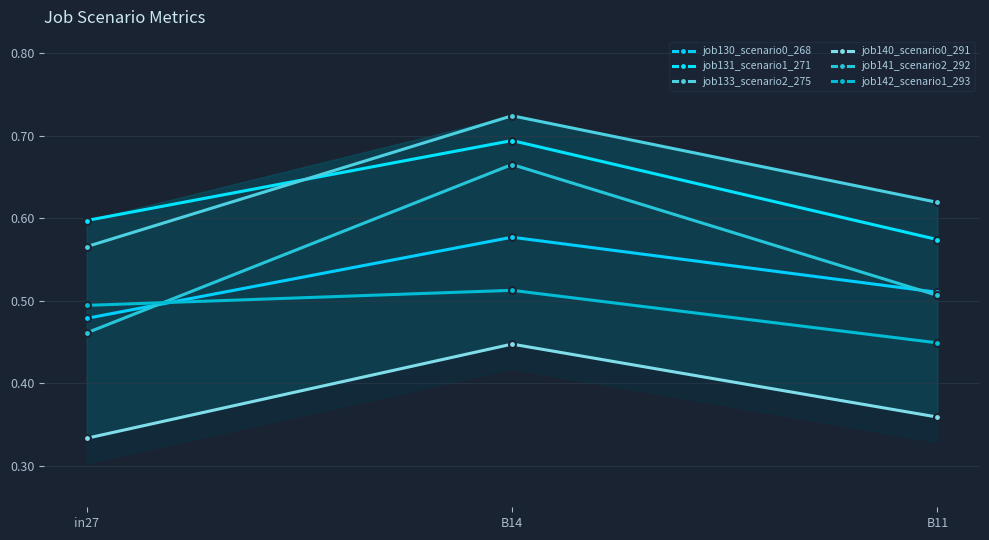

Between B14 and B11, which series saw the biggest shift?

job141_scenario2_292